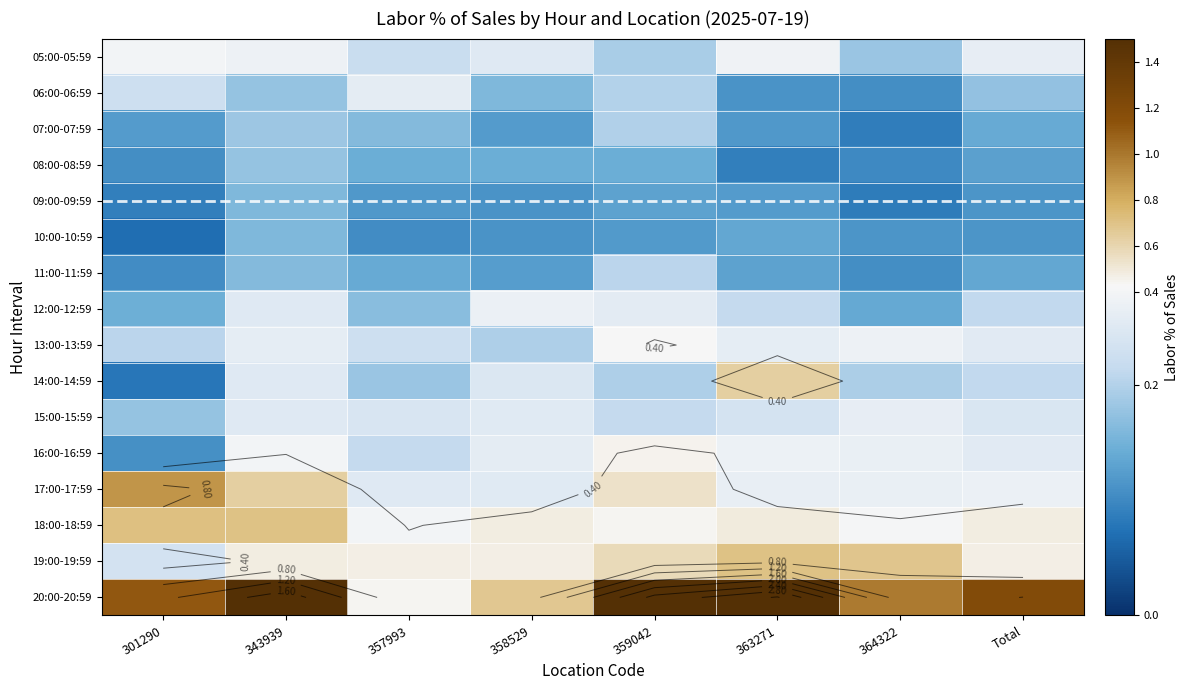

True or false: 07:00-07:59 has a value of 0.1 at 359042.

False